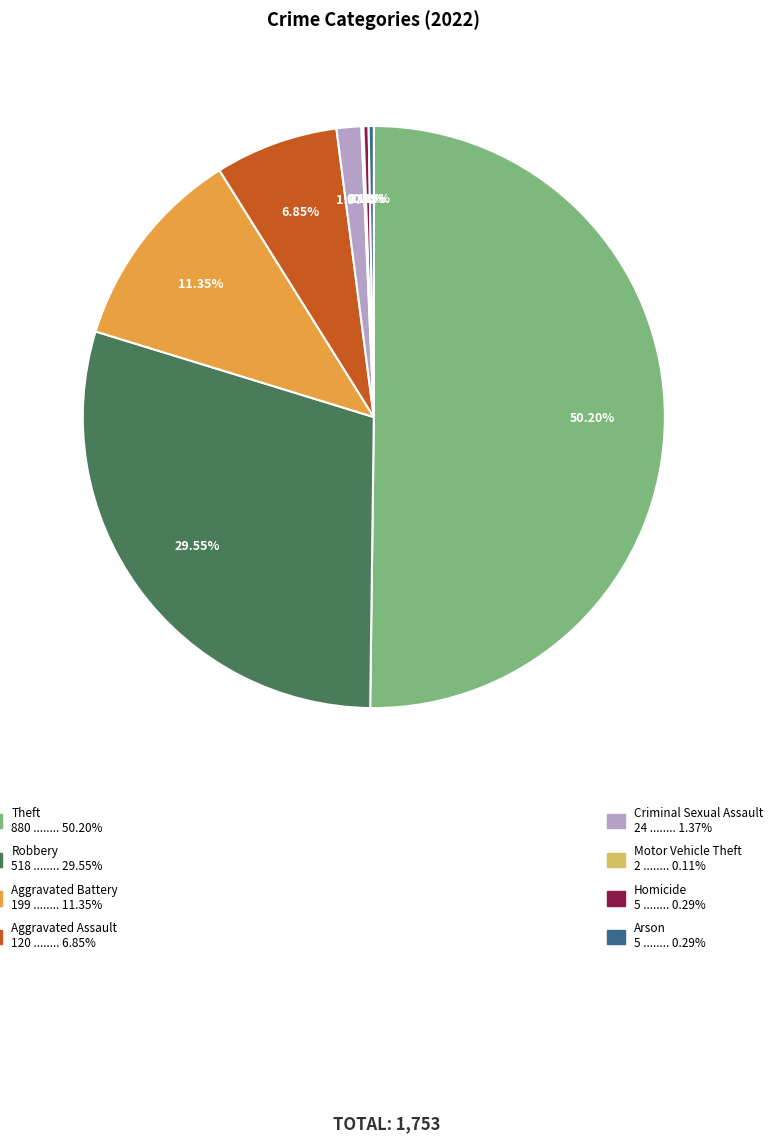

Rank the categories by value from highest to lowest.

Theft, Robbery, Aggravated Battery, Aggravated Assault, Criminal Sexual Assault, Homicide, Arson, Motor Vehicle Theft